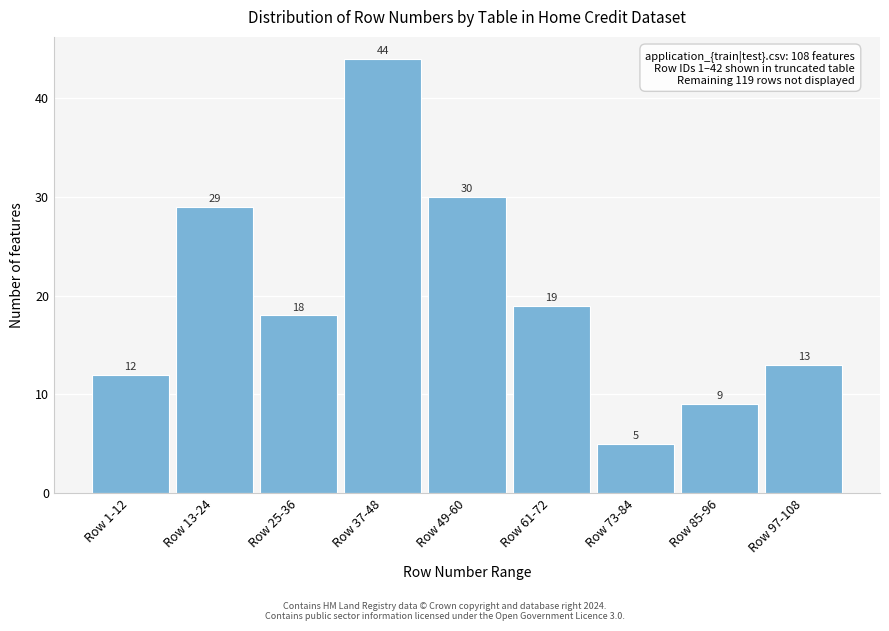

Reading right to left, transcribe all the data shown in this chart.

Row 97-108=13	Row 85-96=9	Row 73-84=5	Row 61-72=19	Row 49-60=30	Row 37-48=44	Row 25-36=18	Row 13-24=29	Row 1-12=12